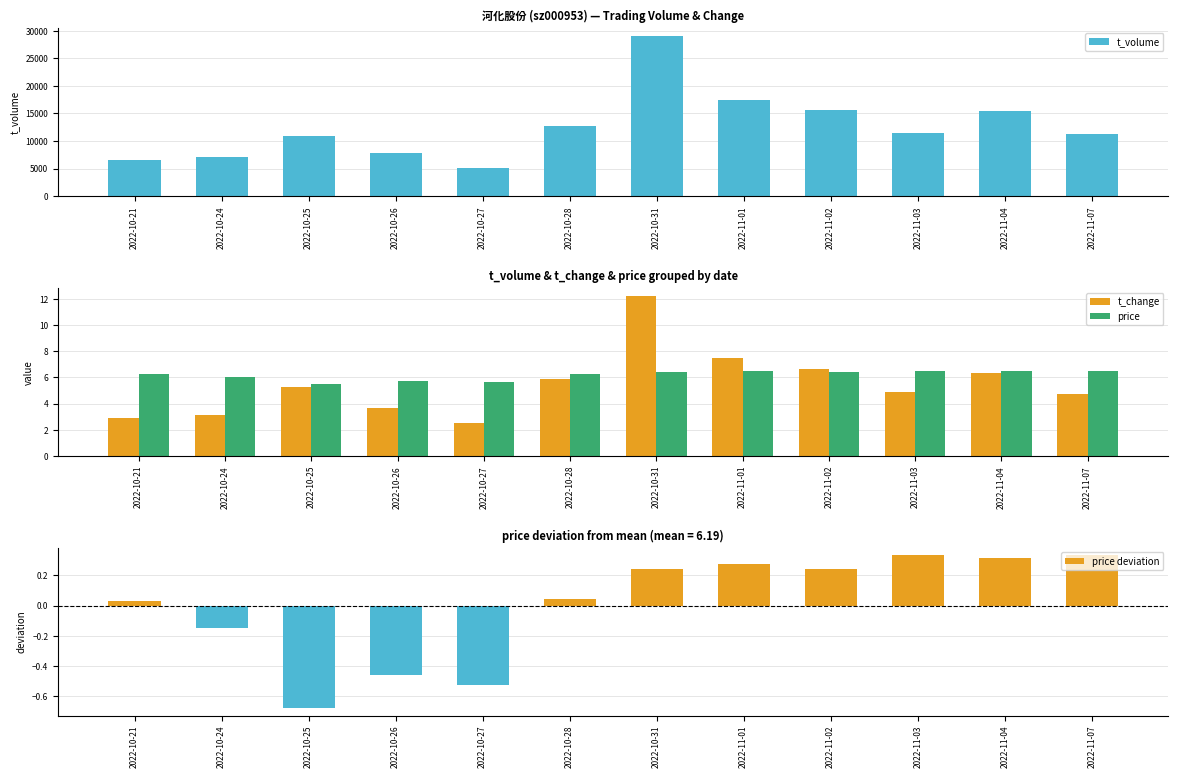

At 2022-11-03, list the series in order from largest to smallest.

t_volume, price, t_change, price deviation